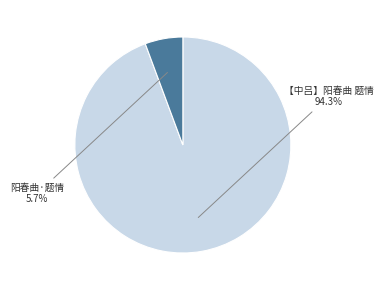

Which slice represents more than half of the pie?

【中吕】阳春曲 题情